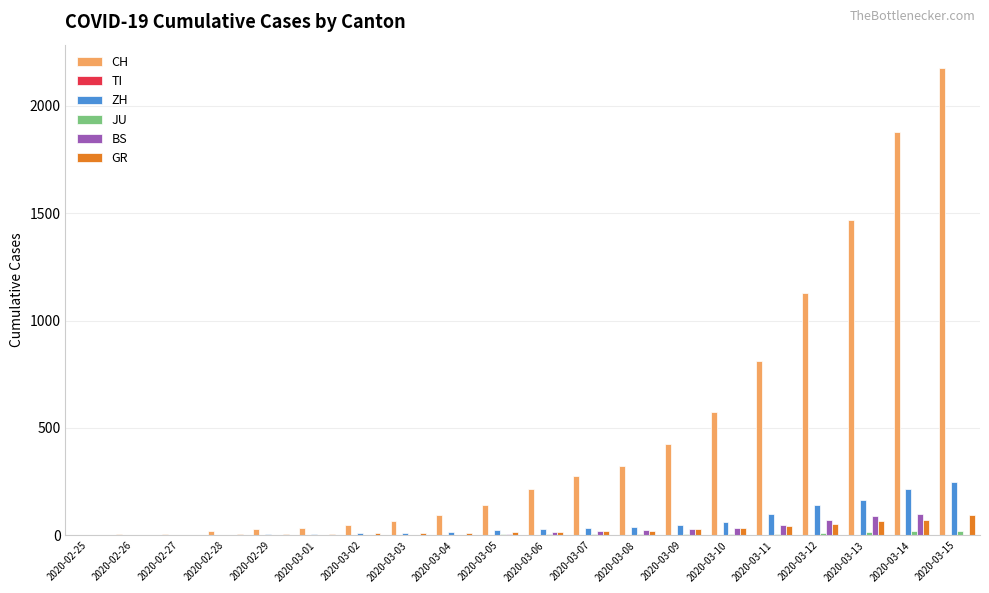

How many categories are shown in the chart?

20